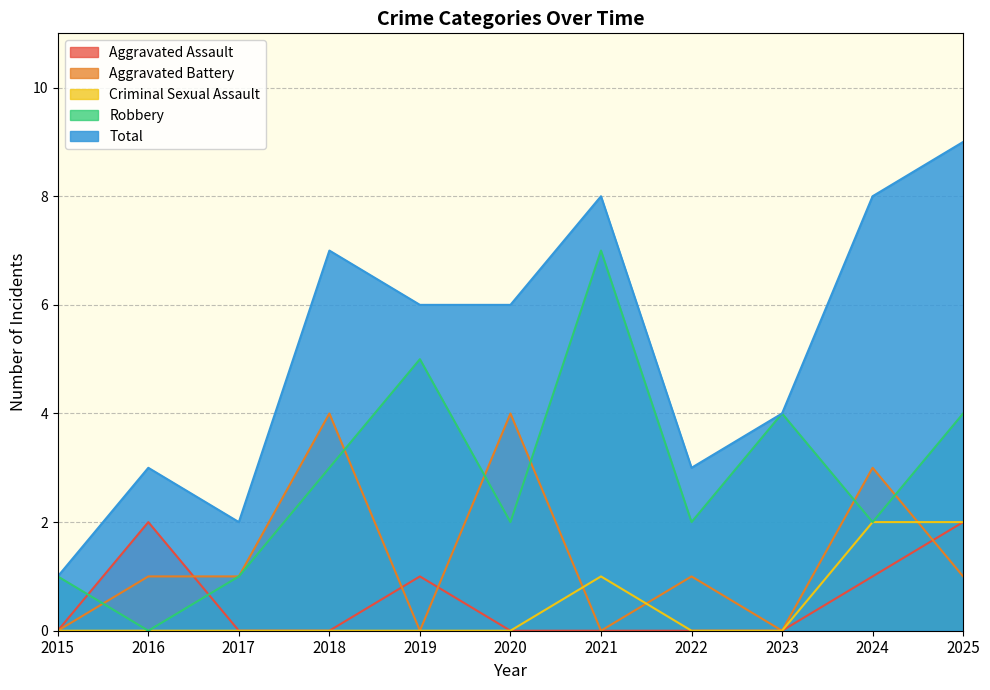

What value does the Robbery series have at 2025?

4